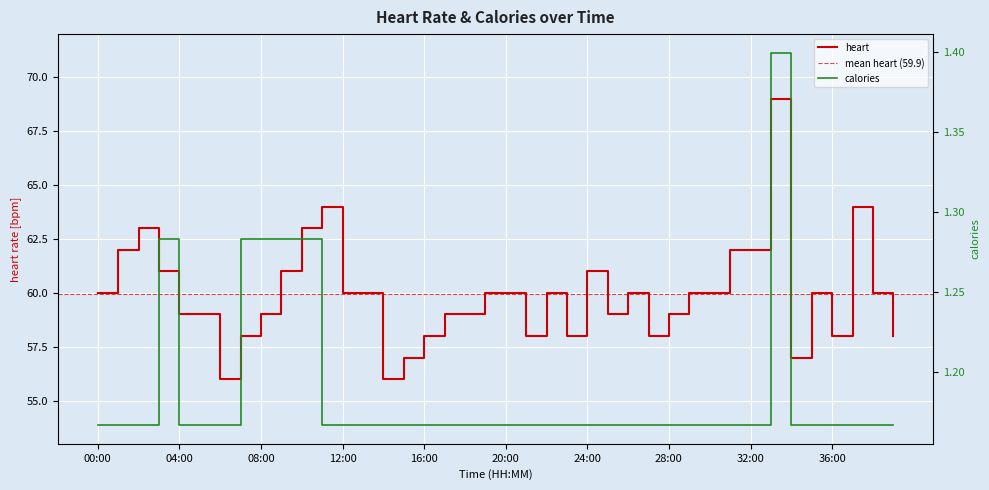

Is this an area chart (filled region under the line)?

No